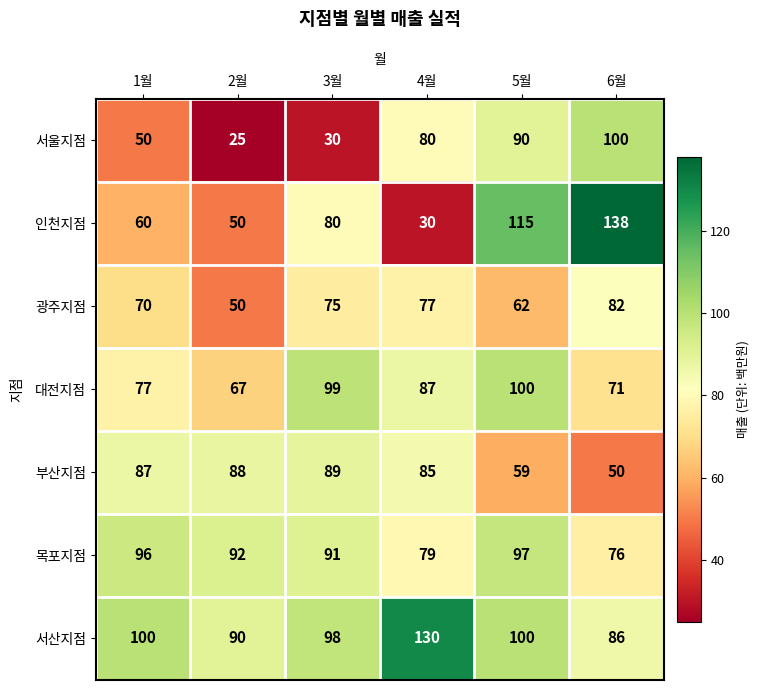

Where does the 목포지점 series first go above 92?

1월